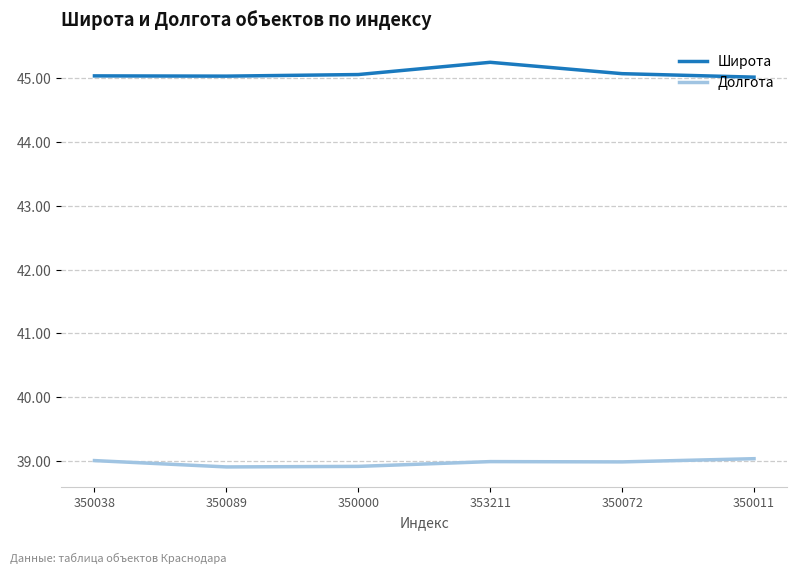

True or false: Широта and Долгота intersect in this chart.

False